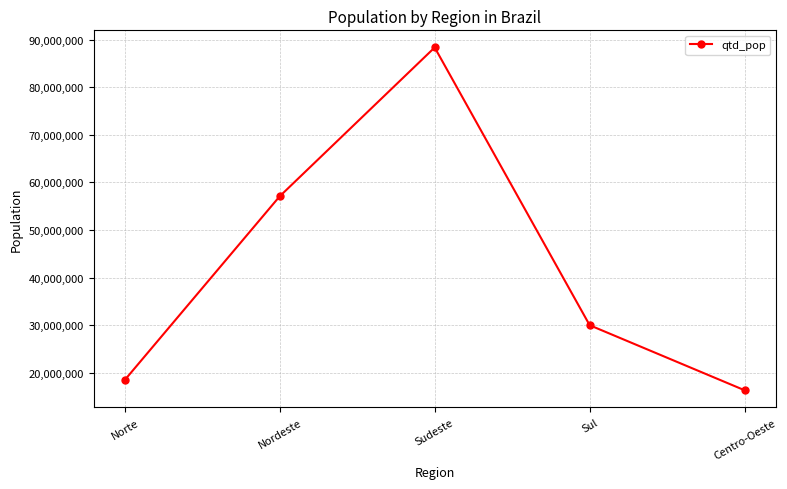

What is the change in value from Norte to Sudeste?

+69940453